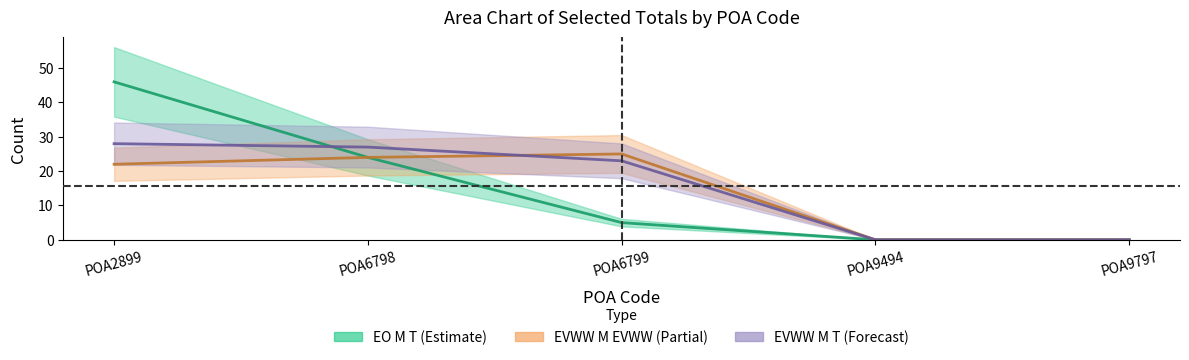

Reading left to right, transcribe all the data shown in this chart.

C0_4F_EO_M_T: POA2899=46	POA6798=24	POA6799=5	POA9494=0	POA9797=0
C0_4F_O_EVWW_M_O_EVWW: POA2899=22	POA6798=24	POA6799=25	POA9494=0	POA9797=0
C0_4F_O_EVWW_M_T: POA2899=28	POA6798=27	POA6799=23	POA9494=0	POA9797=0